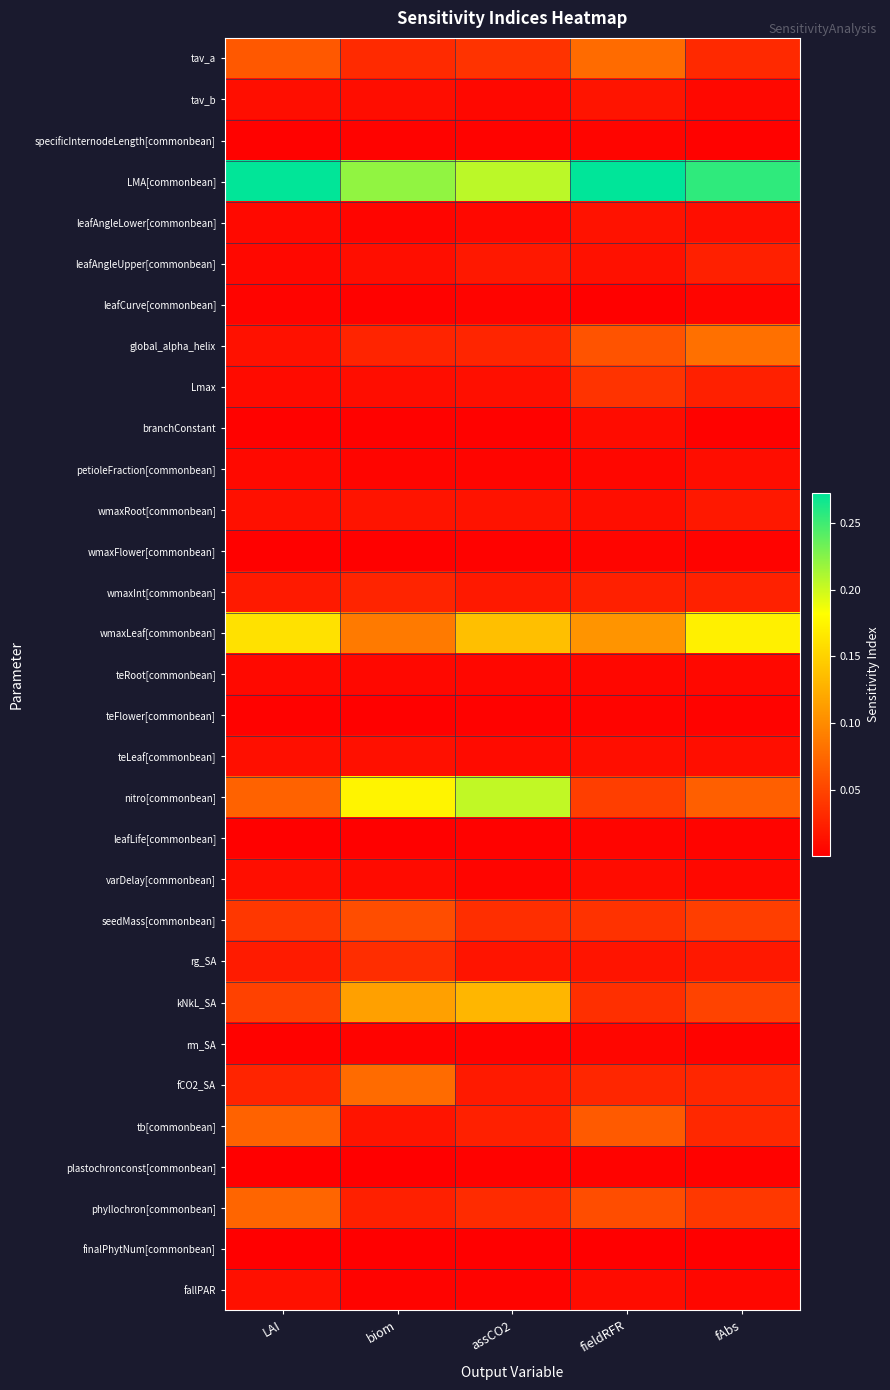

Rank the series by their maximum value, from highest to lowest.

LMA[commonbean], nitro[commonbean], wmaxLeaf[commonbean], kNkL_SA, global_alpha_helix, fCO2_SA, tav_a, phyllochron[commonbean], tb[commonbean], seedMass[commonbean], Lmax, rg_SA, wmaxInt[commonbean], leafAngleUpper[commonbean], wmaxRoot[commonbean], tav_b, leafAngleLower[commonbean], teLeaf[commonbean], fallPAR, varDelay[commonbean], petioleFraction[commonbean], branchConstant, teRoot[commonbean], rm_SA, leafLife[commonbean], wmaxFlower[commonbean], specificInternodeLength[commonbean], leafCurve[commonbean], teFlower[commonbean], plastochronconst[commonbean], finalPhytNum[commonbean]